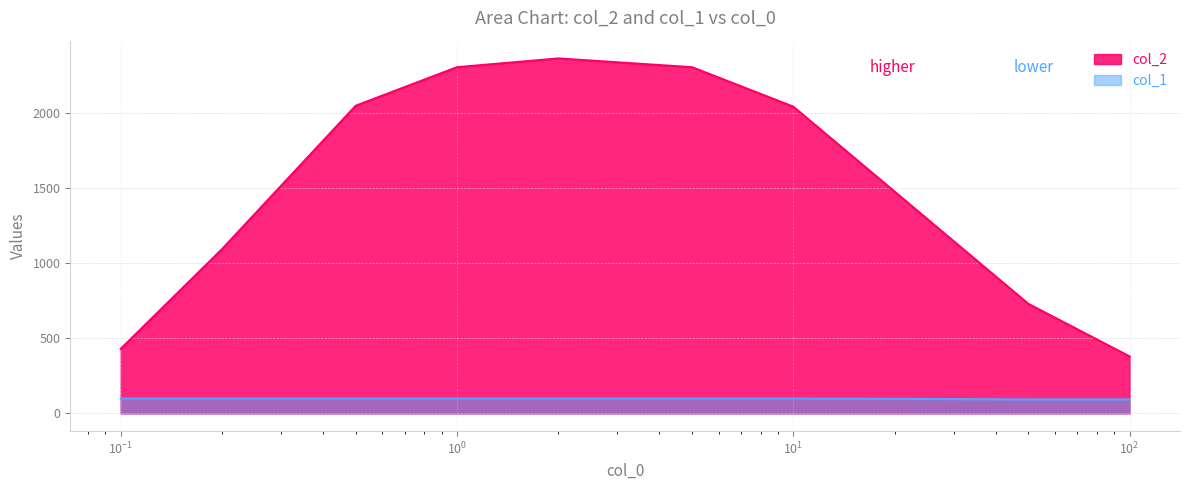

What is the difference between the maximum and second lowest values in the col_2 series?

1933.0